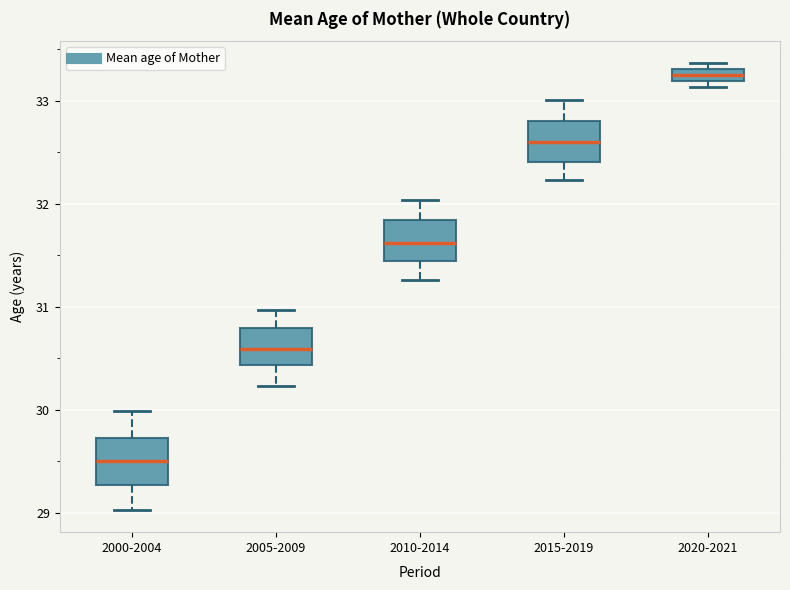

Where is the upper edge of the box for 2020-2021 on the y-axis? The values are not printed on the chart, so give them approximately, as read against the axis.

33.3